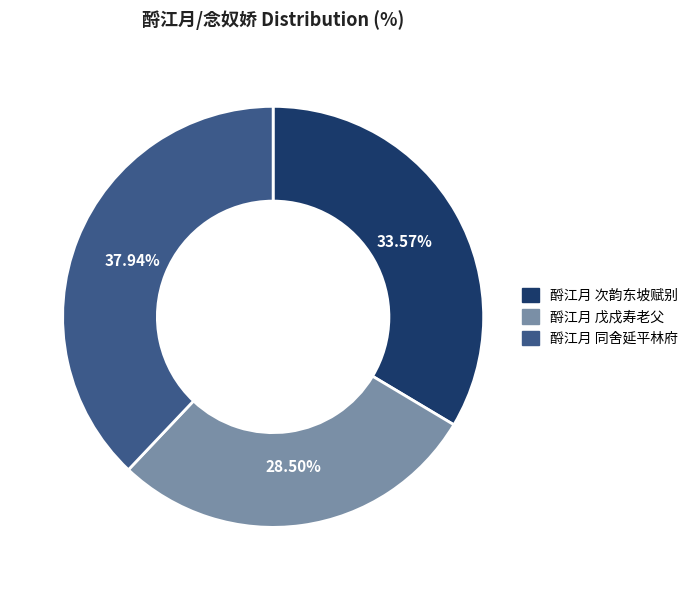

Does any single category account for the majority?

No